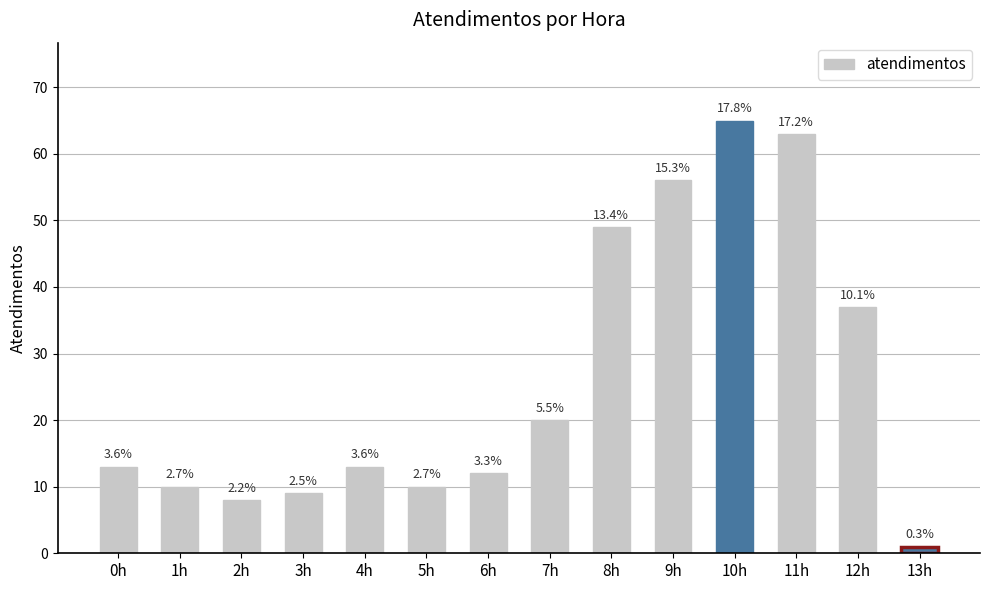

Does the chart contain any negative values?

No